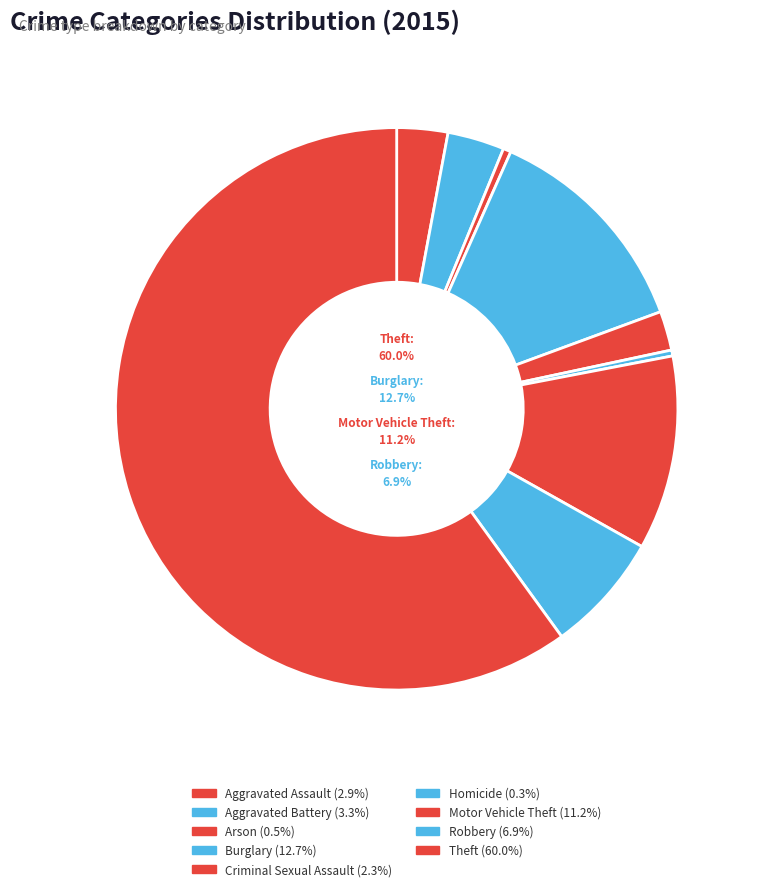

Which slice is the largest?

Theft